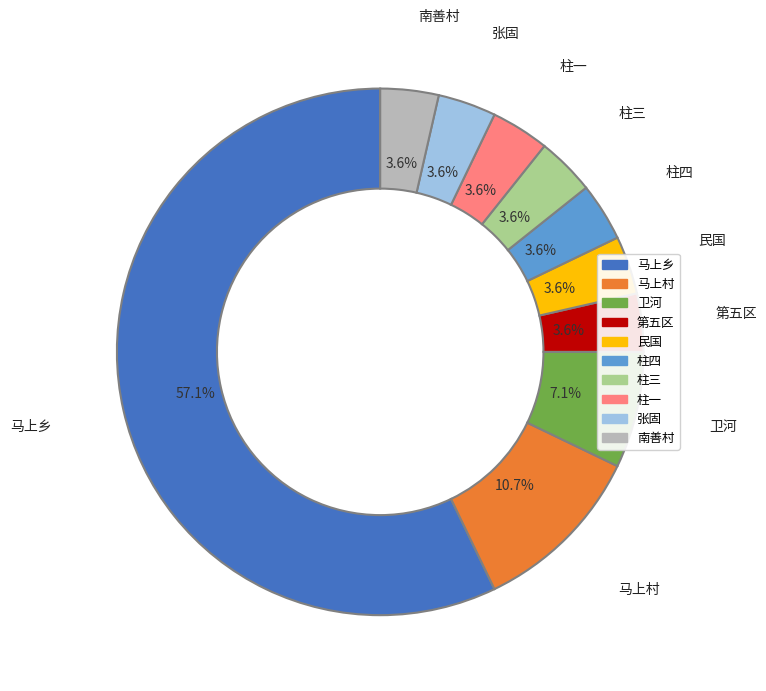

Approximately how many times larger is the value at 柱四 compared to 民国?

1.0